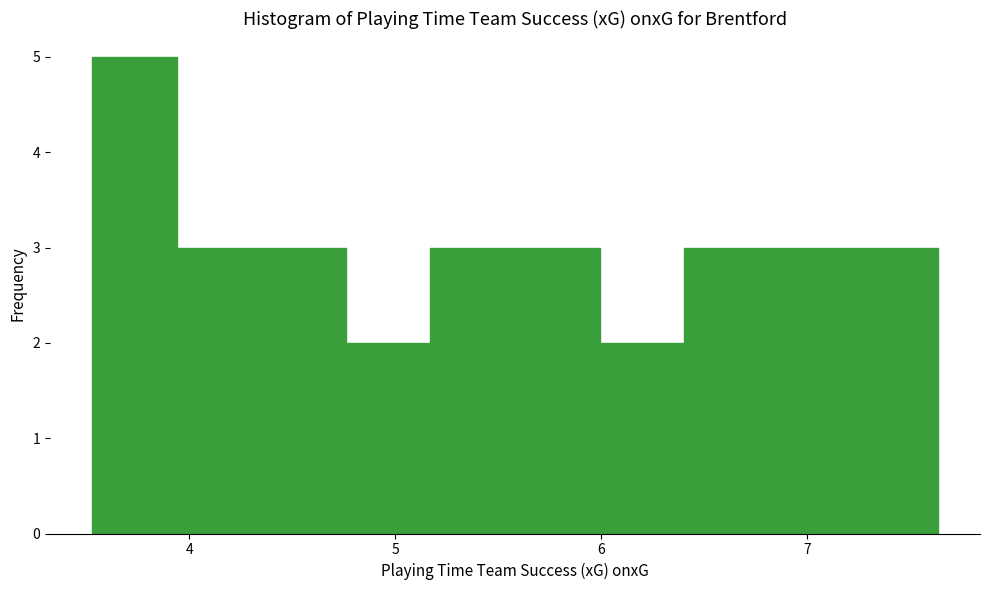

Reading left to right, list every bar in this chart as the range it spans on the x-axis followed by its height. Neither the bar edges nor the heights are printed on the chart, so give them approximately, as read against the axes.

3.5 to 3.9: 5
3.9 to 4.4: 3
4.4 to 4.8: 3
4.8 to 5.2: 2
5.2 to 5.6: 3
5.6 to 6.0: 3
6.0 to 6.4: 2
6.4 to 6.8: 3
6.8 to 7.2: 3
7.2 to 7.6: 3